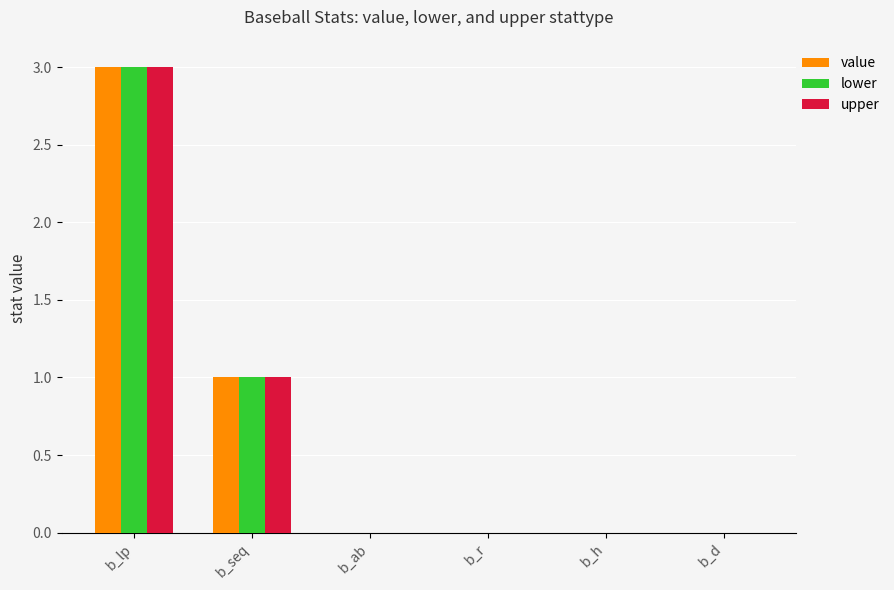

What is the highest value of the value series?

3